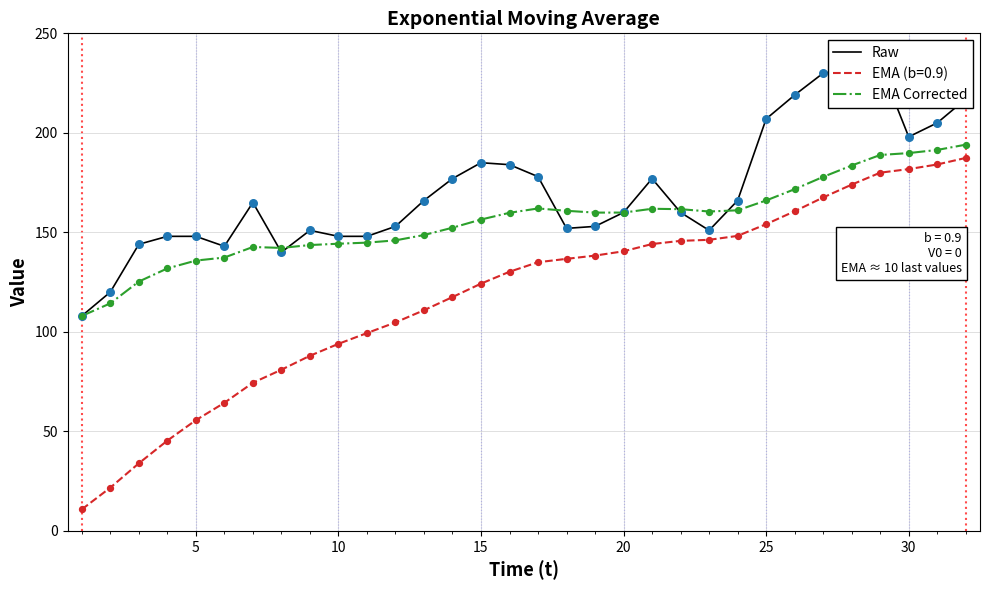

Which series has the widest spread of Y values?

Raw